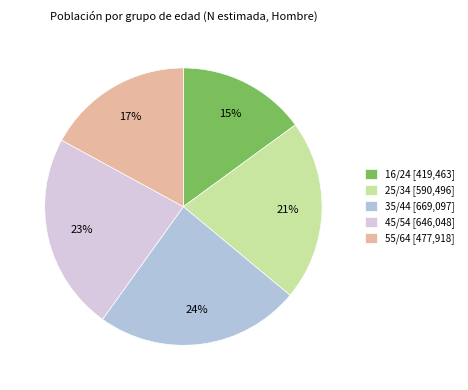

Rank the categories by value from highest to lowest.

35/44, 45/54, 25/34, 55/64, 16/24